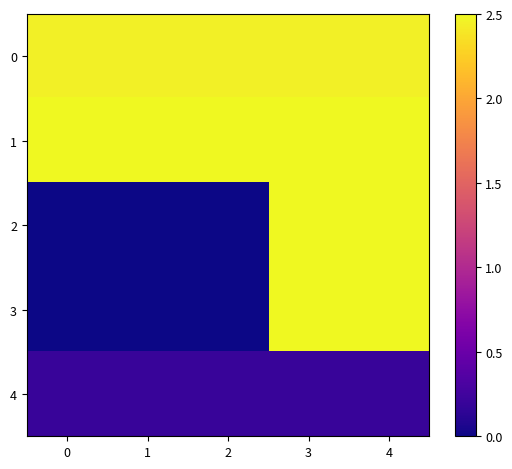

Reading left to right, what are all the values shown in this chart?

0: 0=2.5	1=2.5	2=2.5	3=2.5	4=2.5
1: 0=2.5	1=2.5	2=2.5	3=2.5	4=2.5
2: 0=0.0	1=0.0	2=0.0	3=2.5	4=2.5
3: 0=0.0	1=0.0	2=0.0	3=2.5	4=2.5
4: 0=0.2	1=0.2	2=0.2	3=0.2	4=0.2